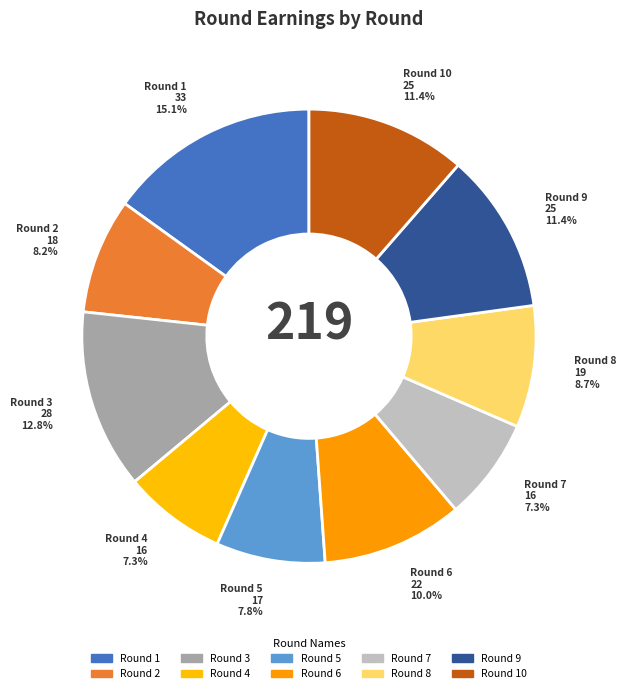

Is it true that Round 2 is 1% of the pie?

False